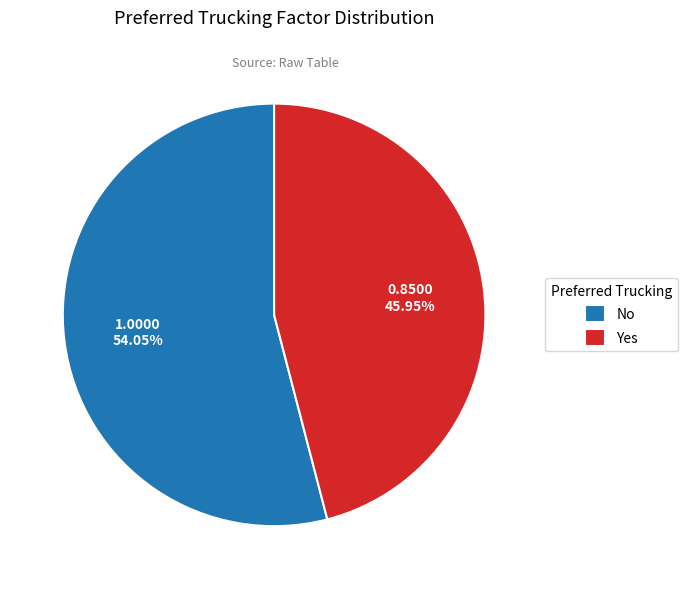

True or false: Yes accounts for 38% of the total.

False